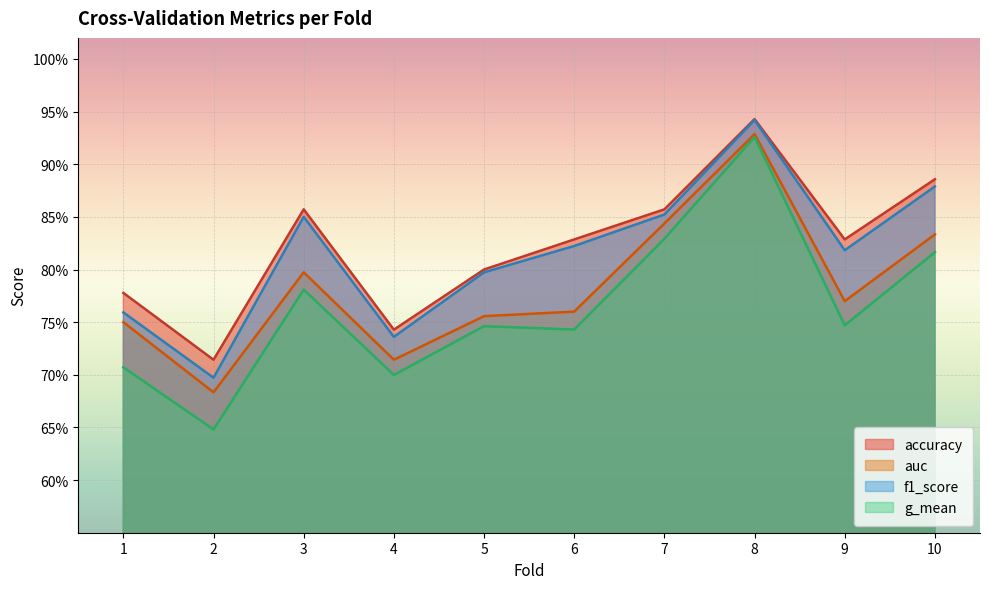

Which category has the lowest value across all series?

2